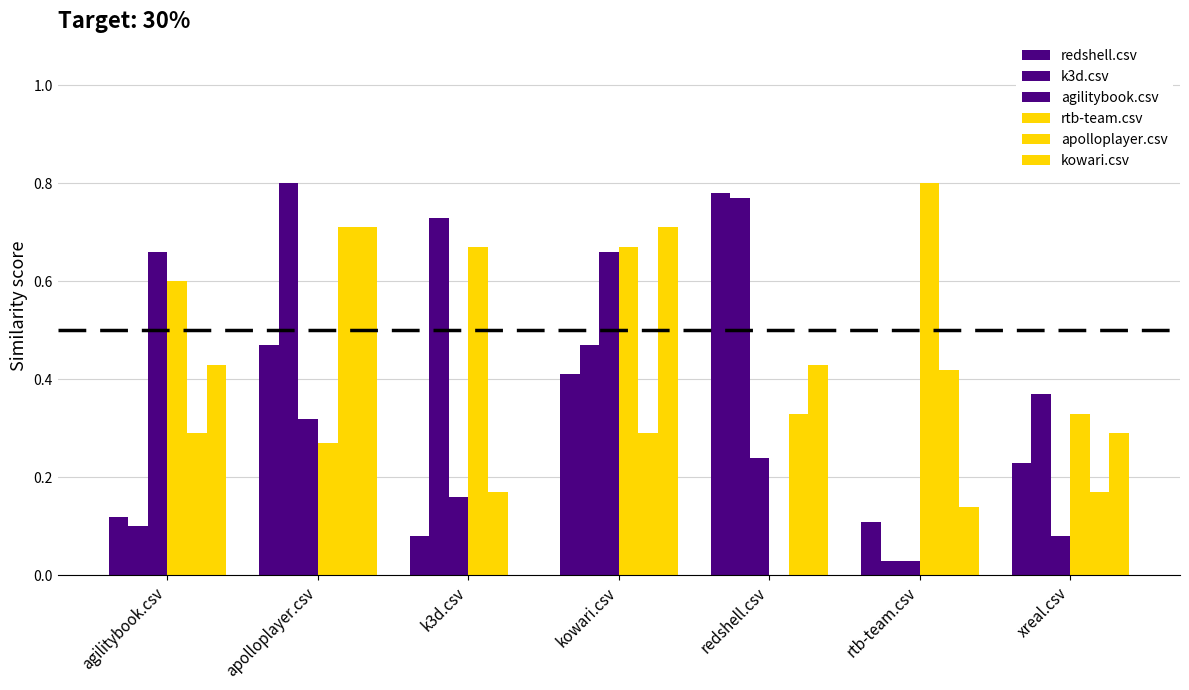

Rank the series at k3d.csv from highest to lowest value.

k3d.csv, rtb-team.csv, apolloplayer.csv, agilitybook.csv, redshell.csv, kowari.csv